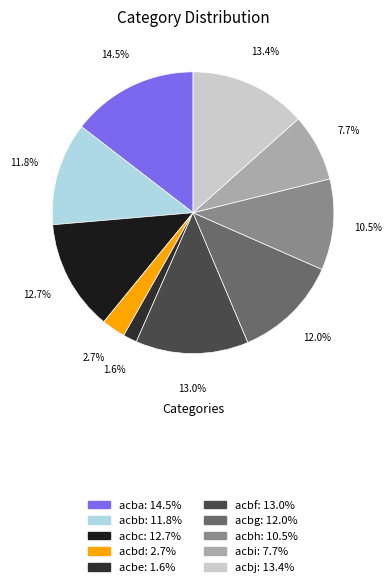

Count the number of slices in the pie.

10